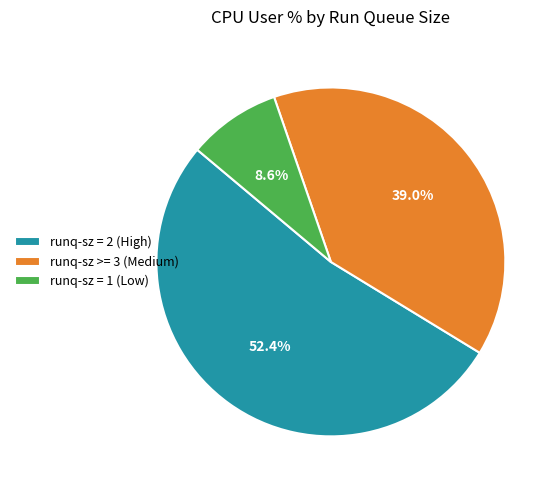

Which slice represents more than half of the pie?

runq-sz = 2 (High)